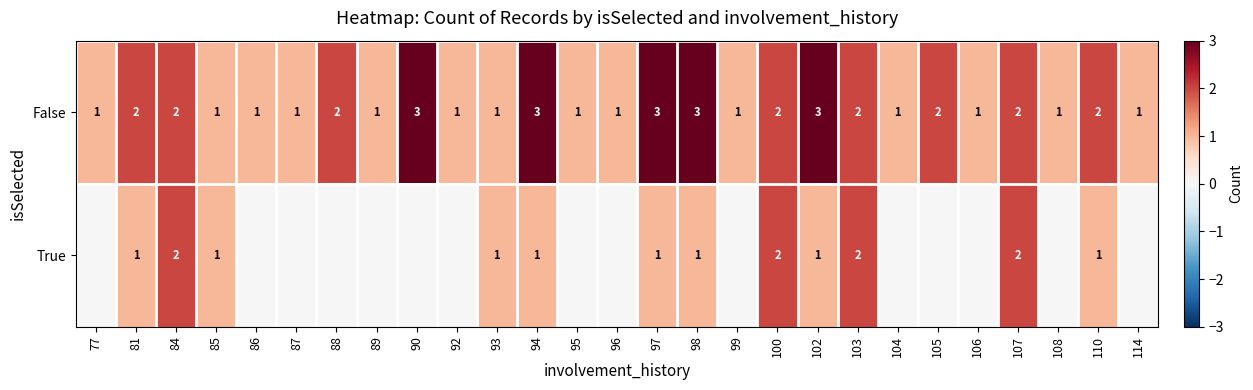

What is the greatest value displayed?

3